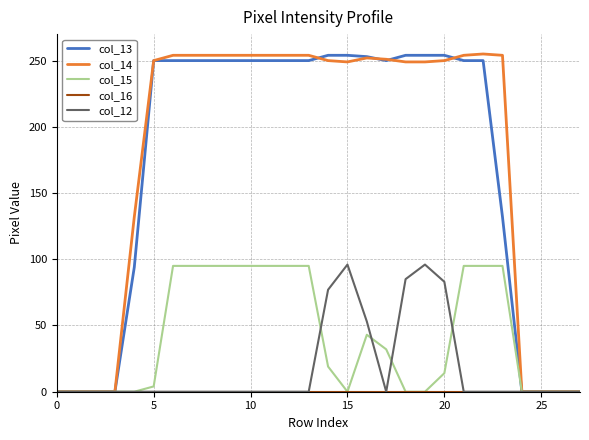

What is the greatest value displayed?

255